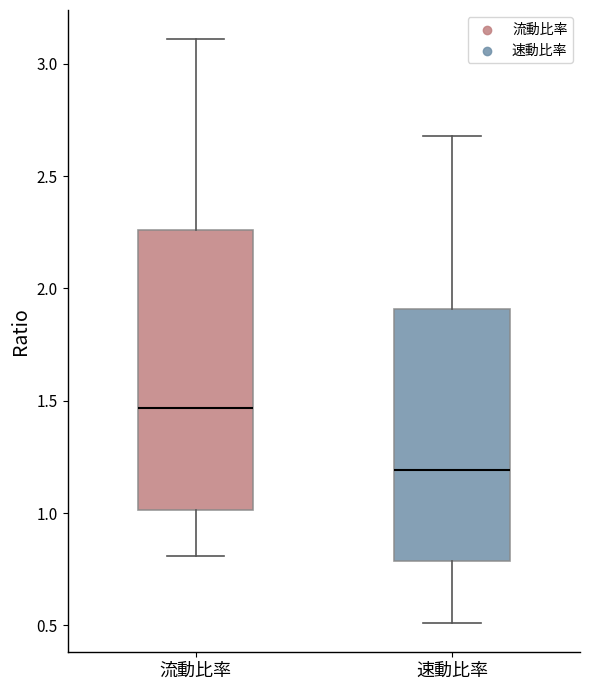

Where is the upper edge of the box for 流動比率 on the y-axis? The values are not printed on the chart, so give them approximately, as read against the axis.

2.25